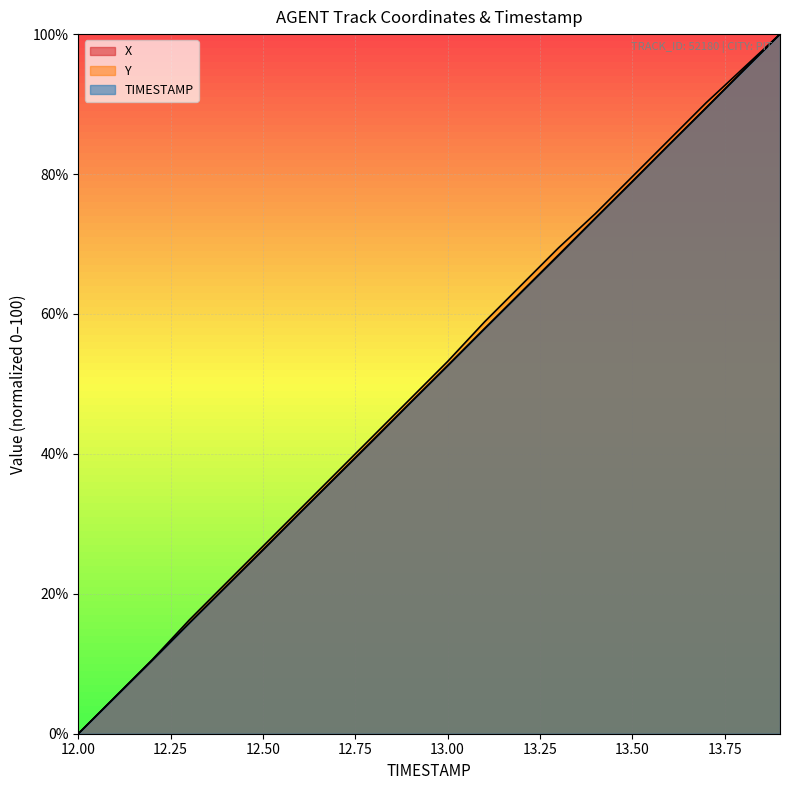

What is the approximate value of X at 13.1?

57.9